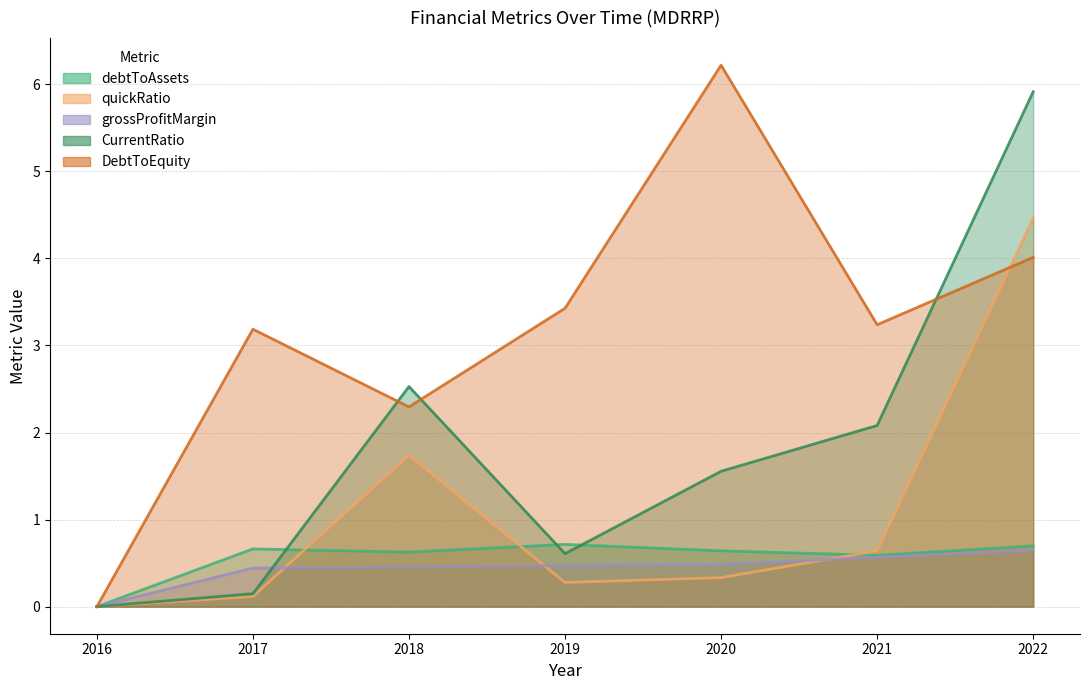

How many times do quickRatio and debtToAssets cross each other?

4